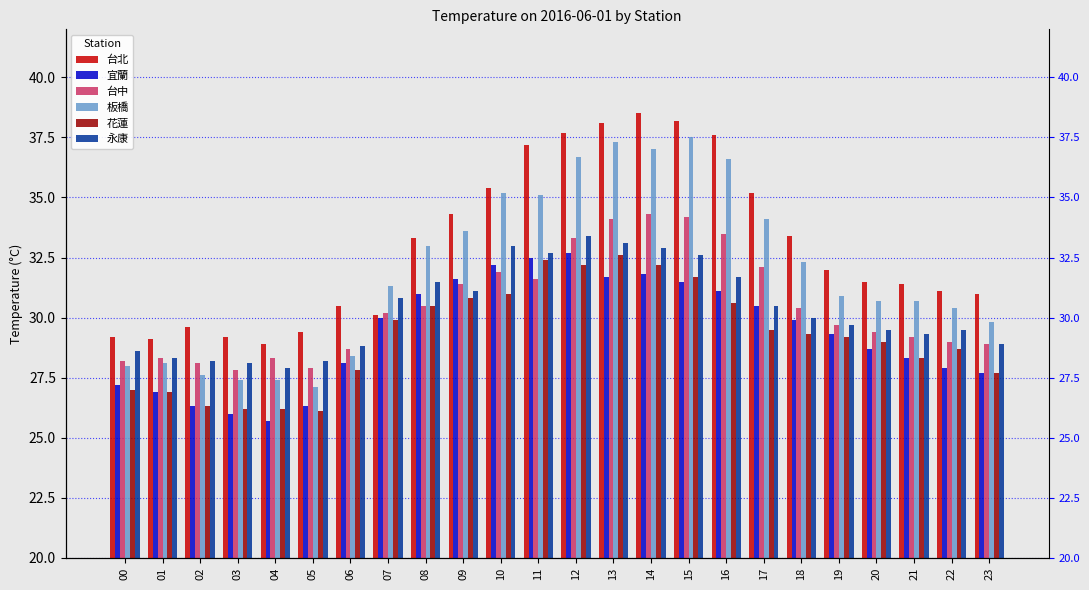

What is the difference between the maximum and second lowest values in the 永康 series?

5.3